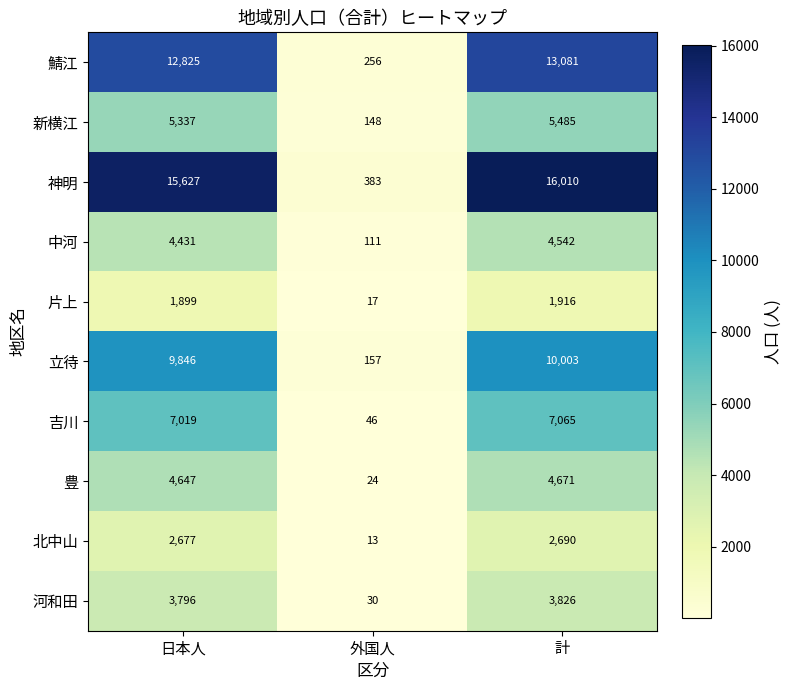

At which category does the chart reach its peak across all series?

計